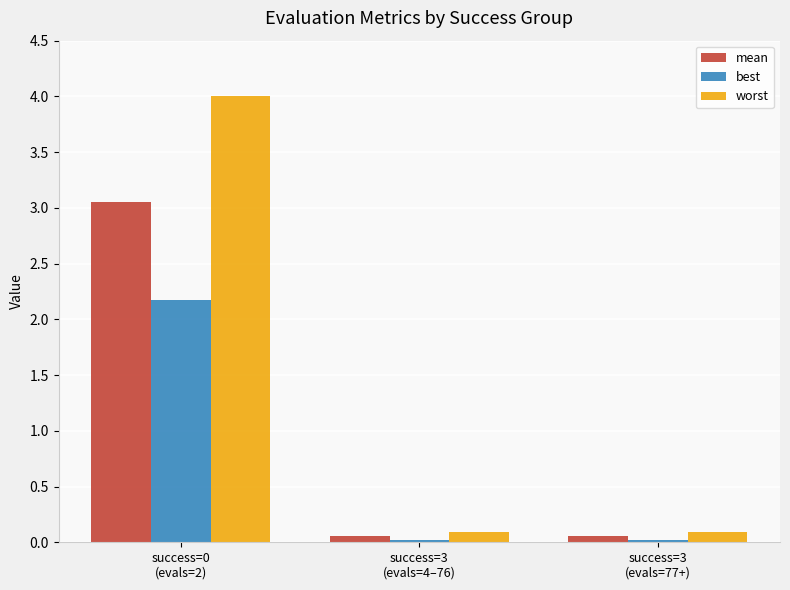

What is the sum of the worst values at success=3
(evals=77+) and success=0
(evals=2)?

4.1